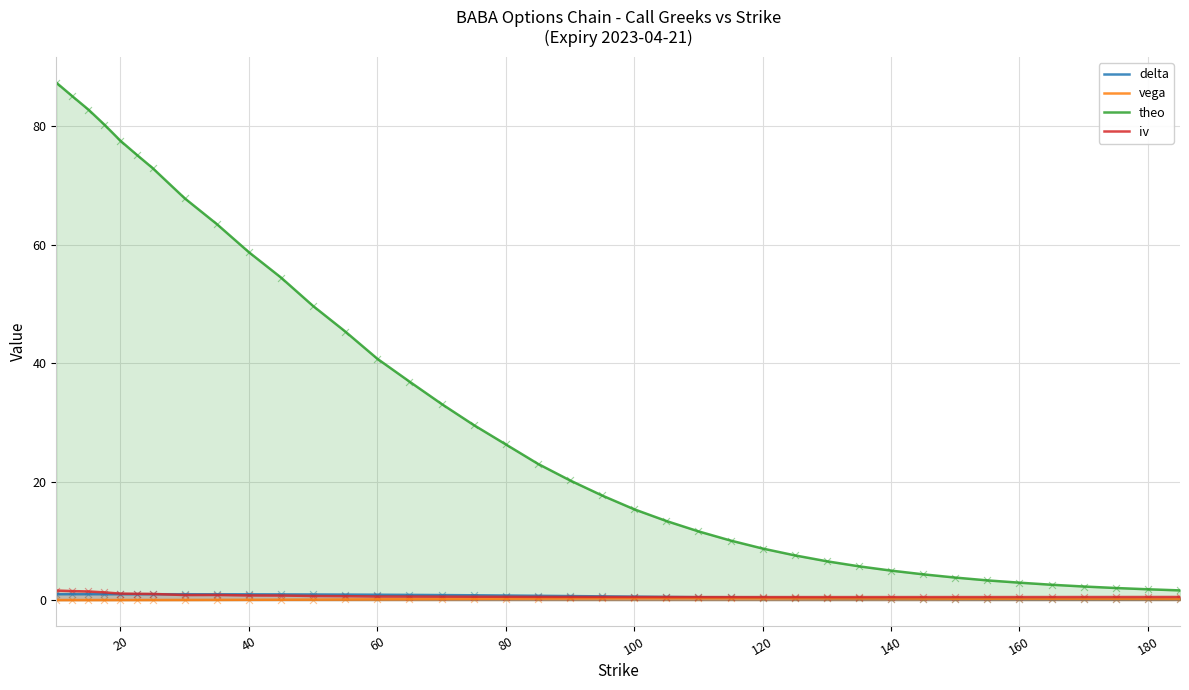

Which series has the widest spread of values?

theo